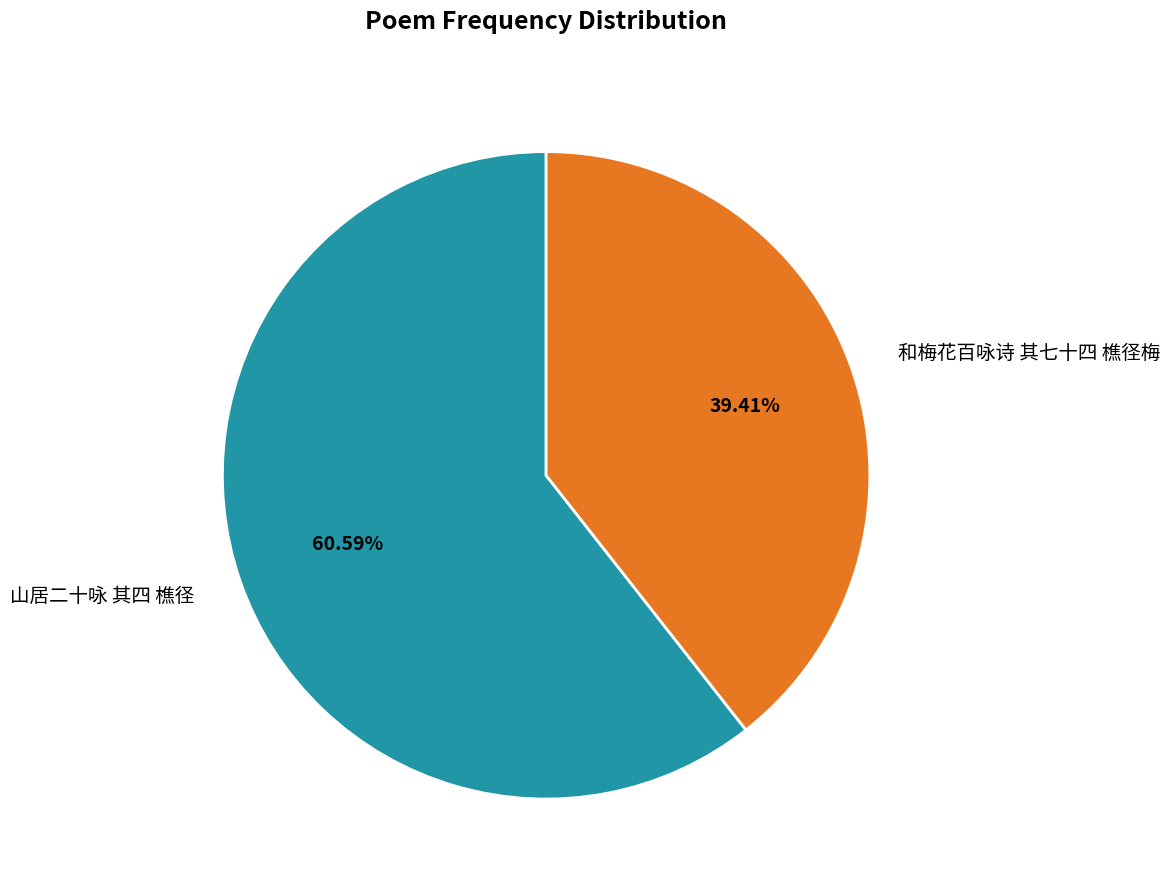

How many slices are in this pie chart?

2